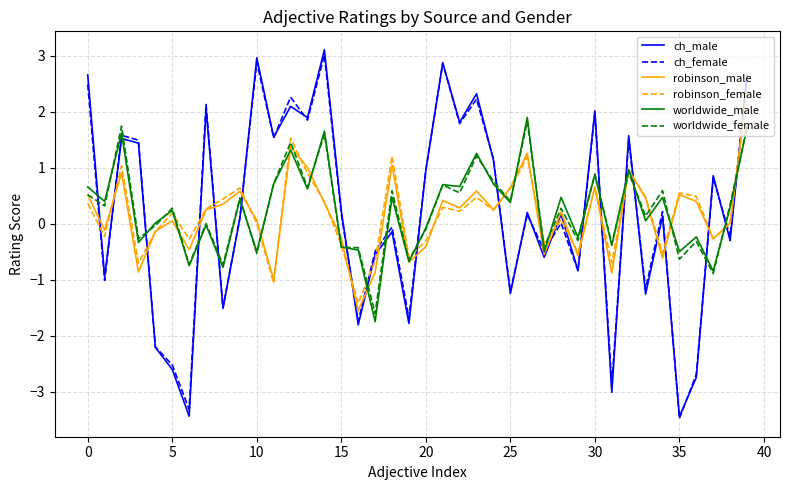

What is the greatest value displayed?

3.1